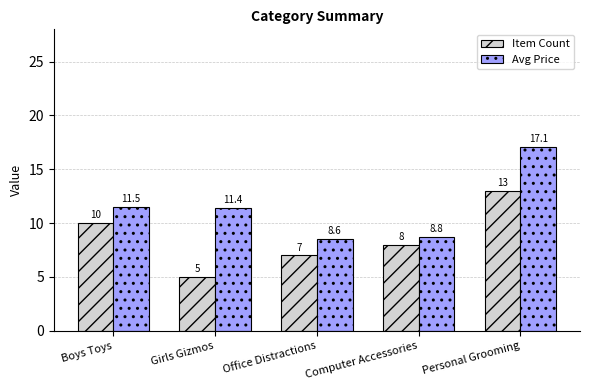

Which category has the lowest value in the Item Count series?

Girls Gizmos